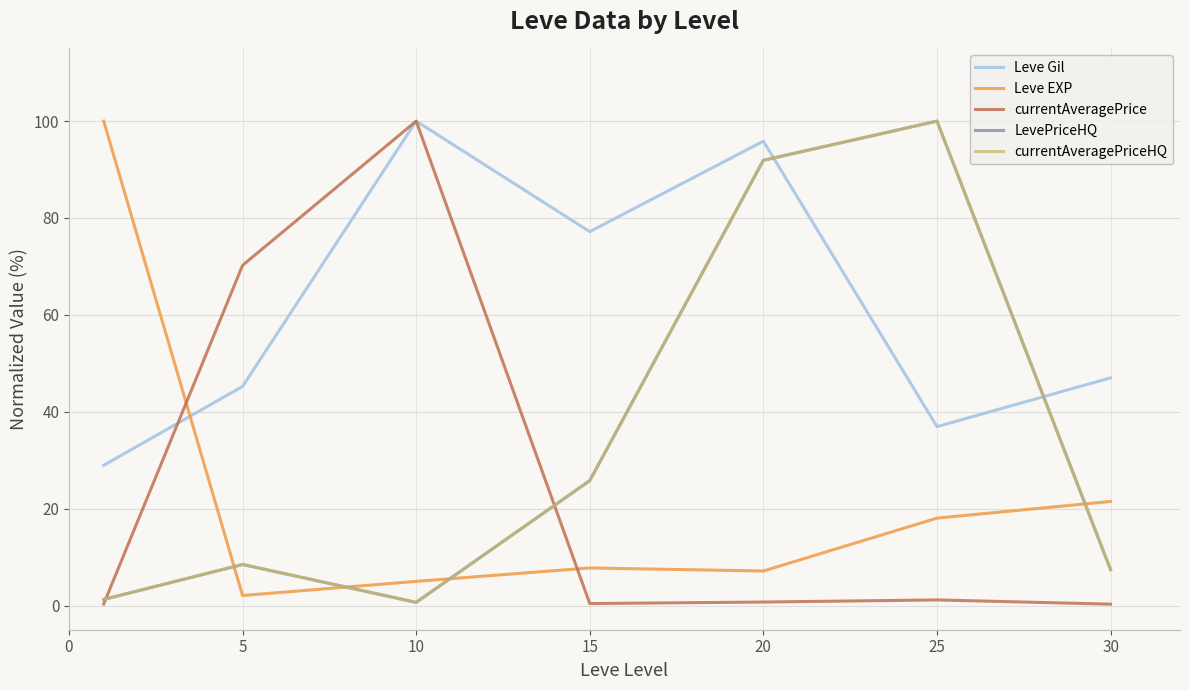

Reading left to right, list all the values displayed in this chart.

Leve Gil: 28.9	45.2	100.0	77.2	95.9	36.9	47.0
Leve EXP: 100.0	2.1	5.0	7.8	7.1	18.0	21.5
currentAveragePrice: 0.3	70.2	100.0	0.4	0.7	1.1	0.3
LevePriceHQ: 1.3	8.5	0.6	25.8	91.9	100.0	7.4
currentAveragePriceHQ: 1.3	8.5	0.6	25.8	91.9	100.0	7.4